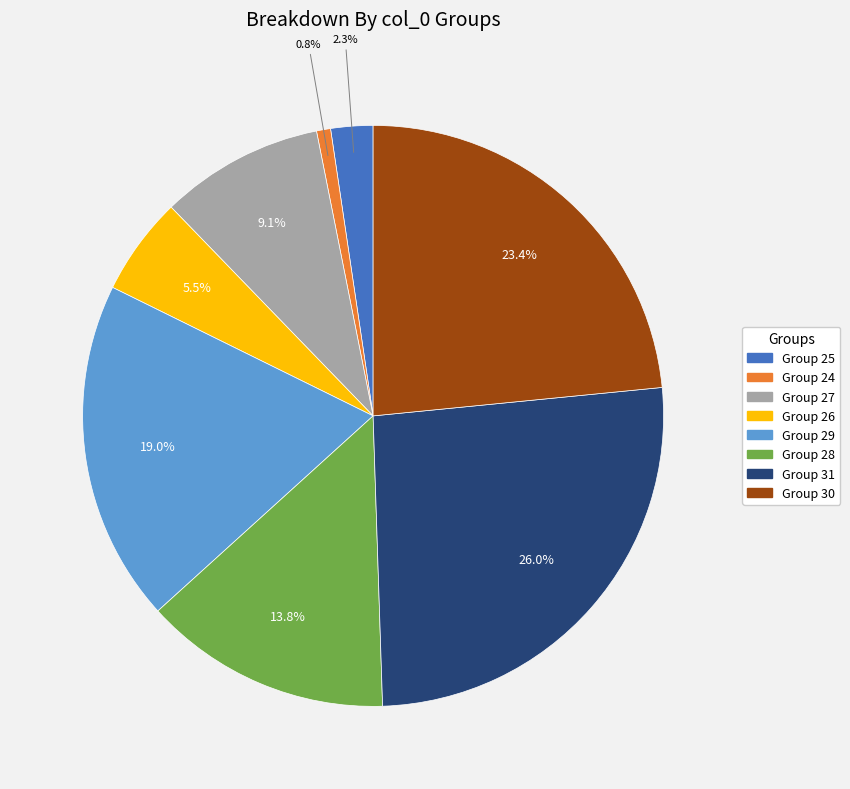

Is there any slice that represents more than half of the pie?

No